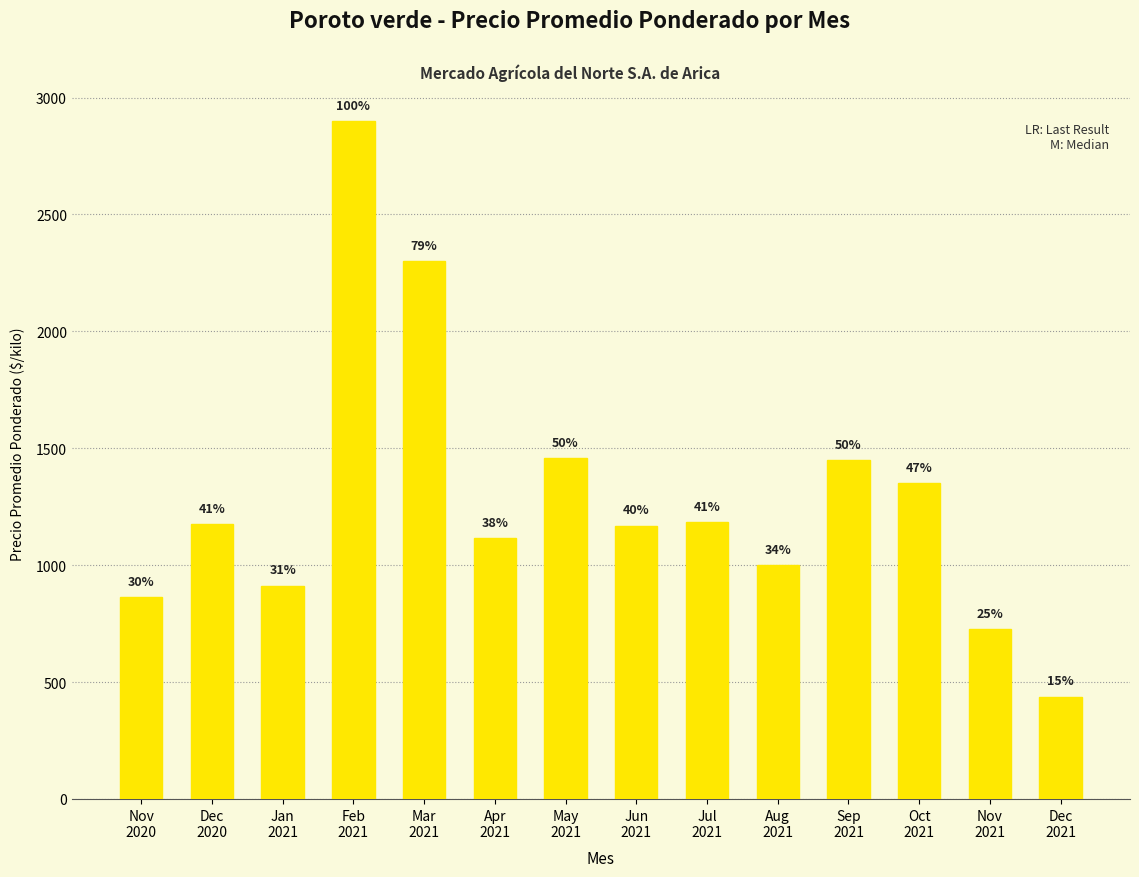

Are the bars horizontal?

No